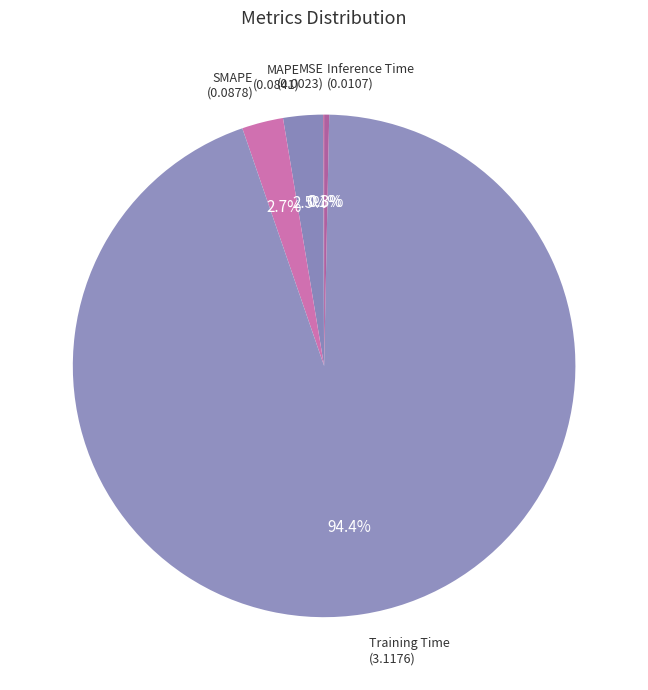

How many slices are in this pie chart?

5